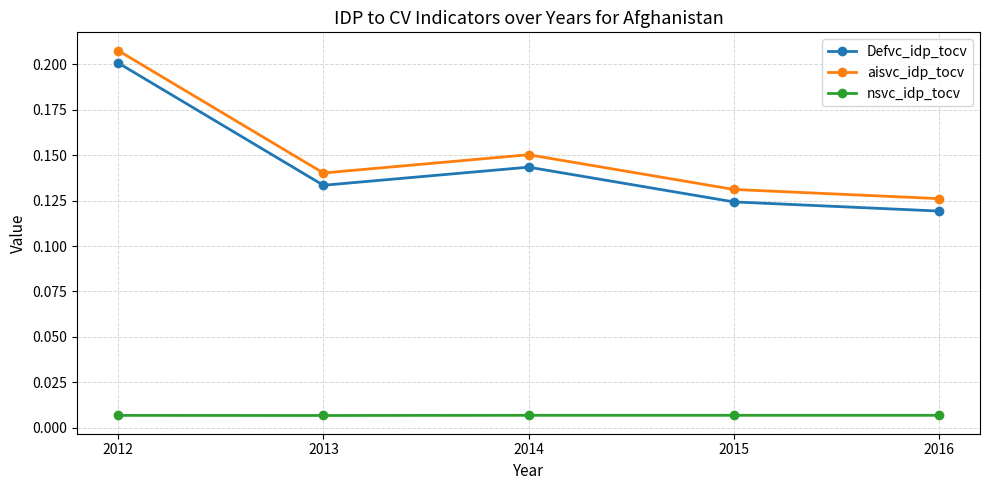

Count the Defvc_idp_tocv values in the range 0 to 1.

5